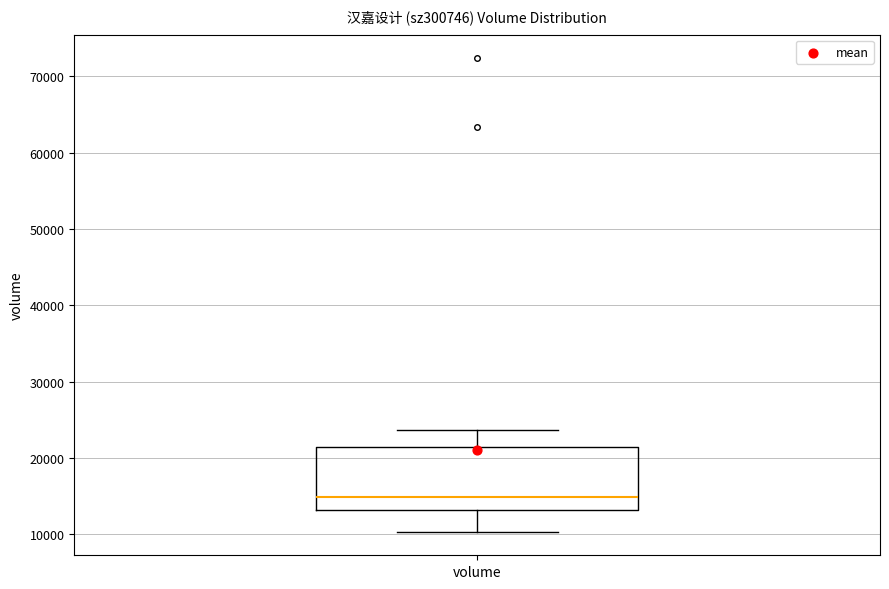

Where does the median line of the box for volume sit on the y-axis? The values are not printed on the chart, so give them approximately, as read against the axis.

15000